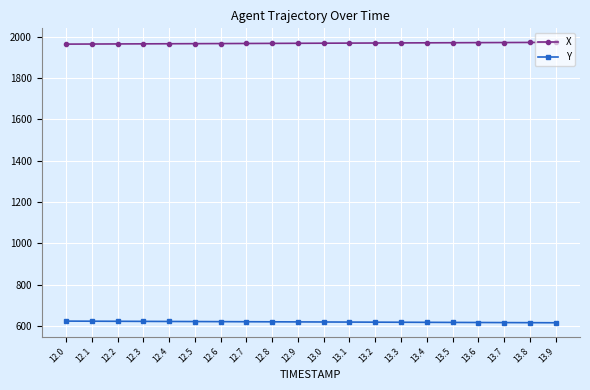

At 12.3, list the series in order from largest to smallest.

X, Y